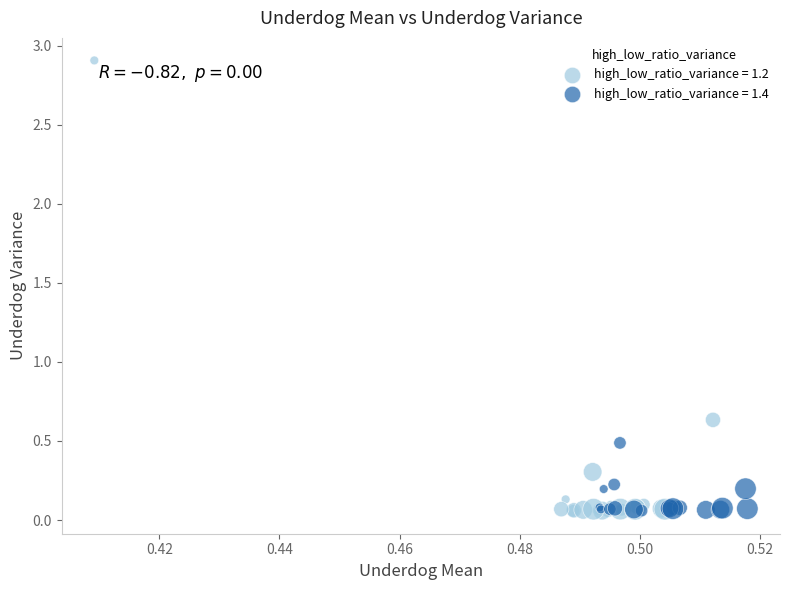

Which series has the widest spread of Y values?

high_low_ratio_variance = 1.2